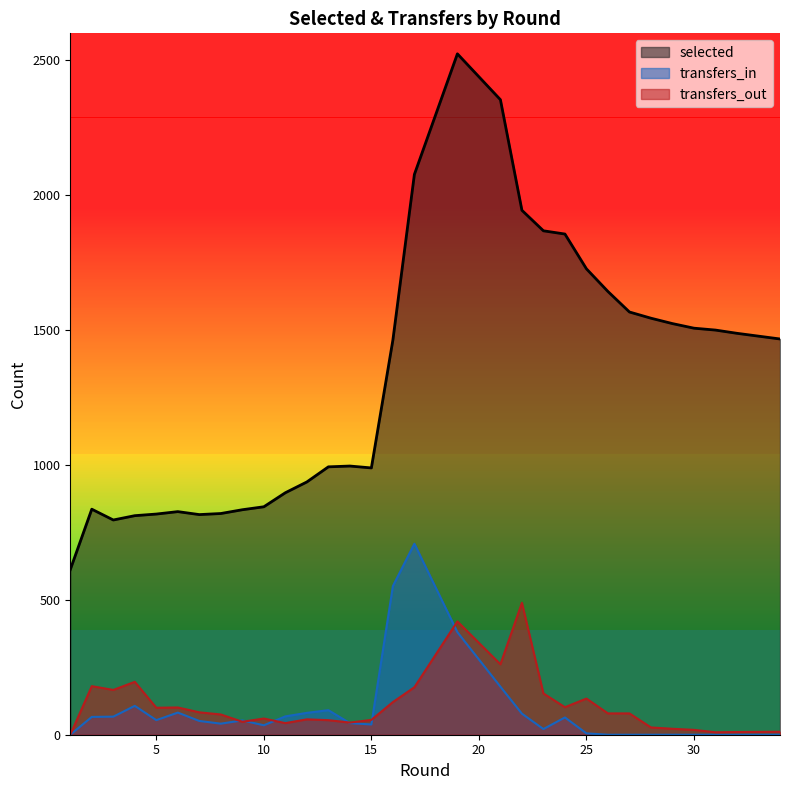

What is the sum of the transfers_out values at 22 and 27?

568